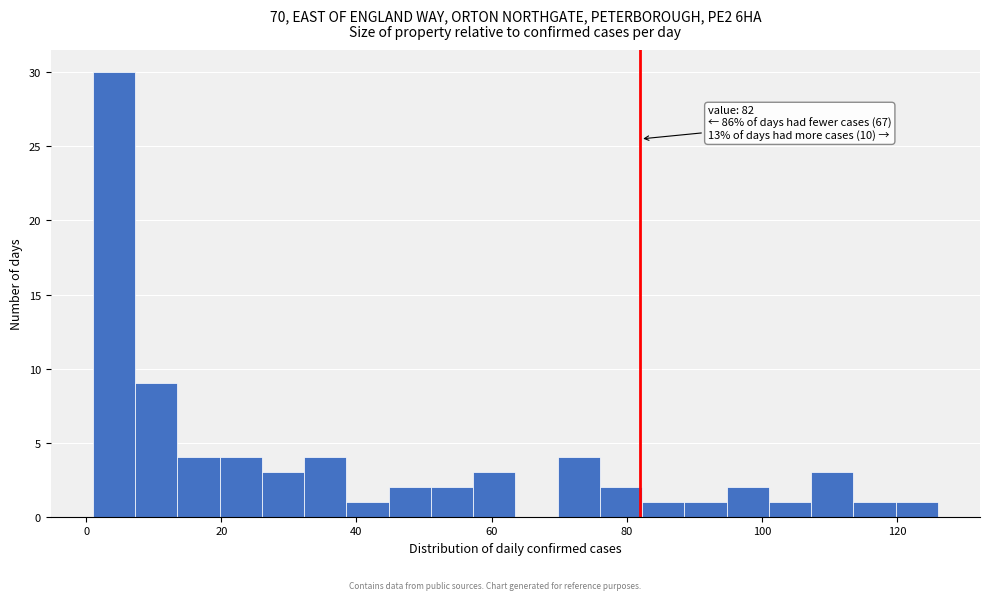

Read against the x-axis, roughly where is the centre of the tallest bar?

4